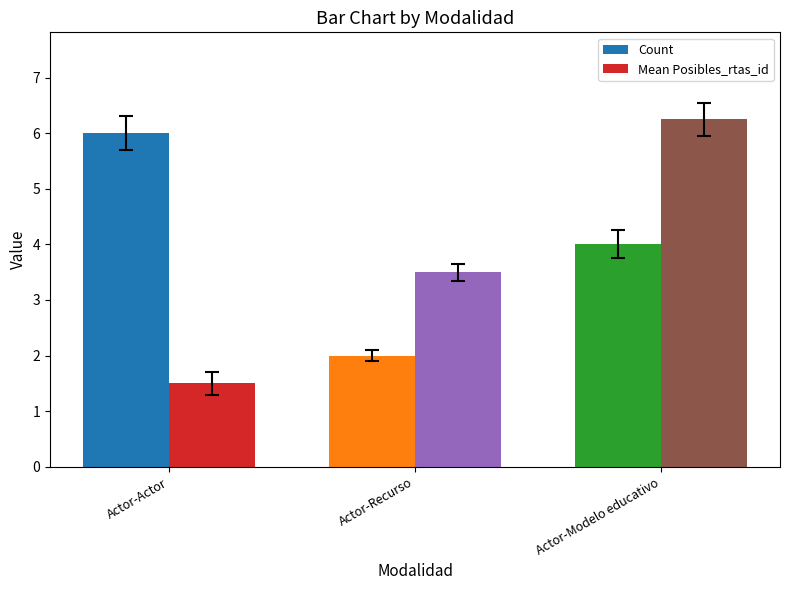

What is the difference between the Count values at Actor-Modelo educativo and Actor-Actor?

2.0